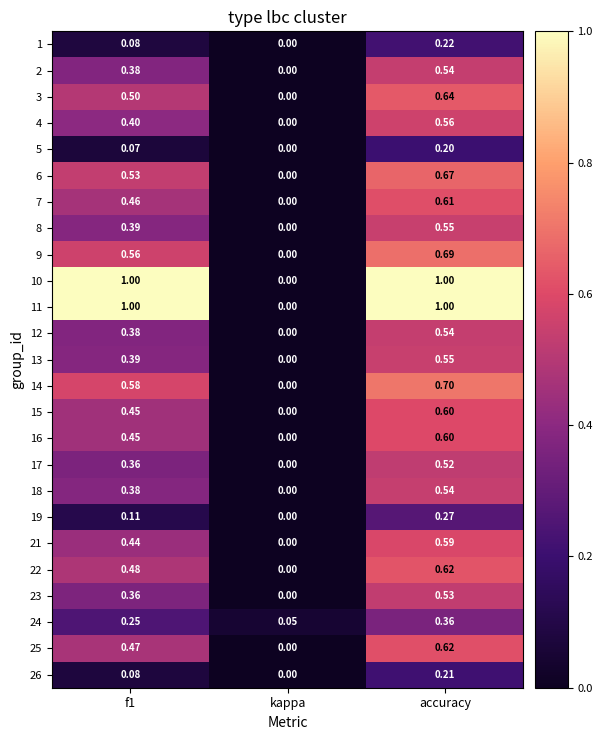

Is the value of 22 at accuracy greater than the value of 9 at kappa?

Yes